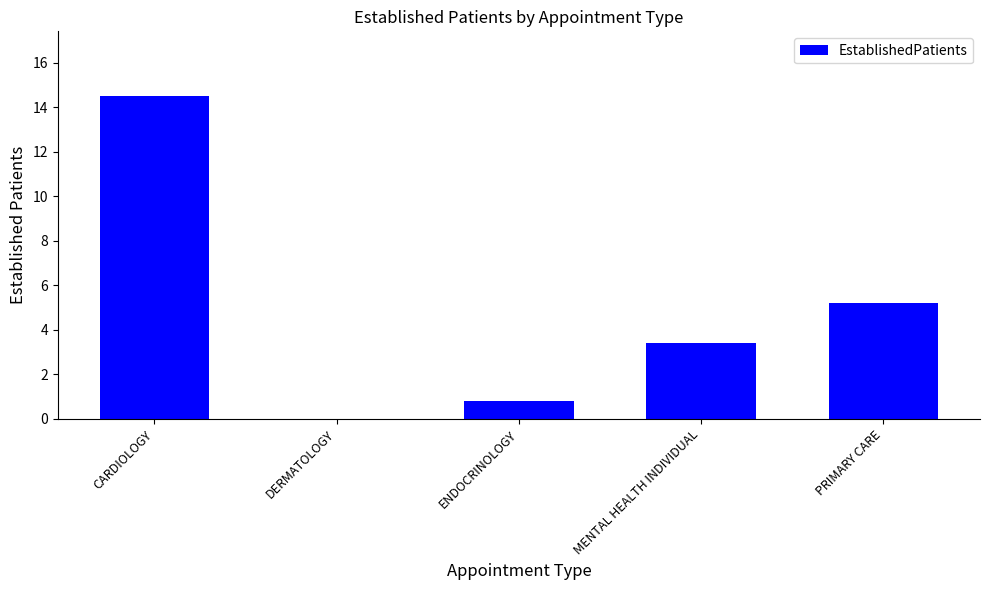

At which label does the data first exceed 3?

CARDIOLOGY